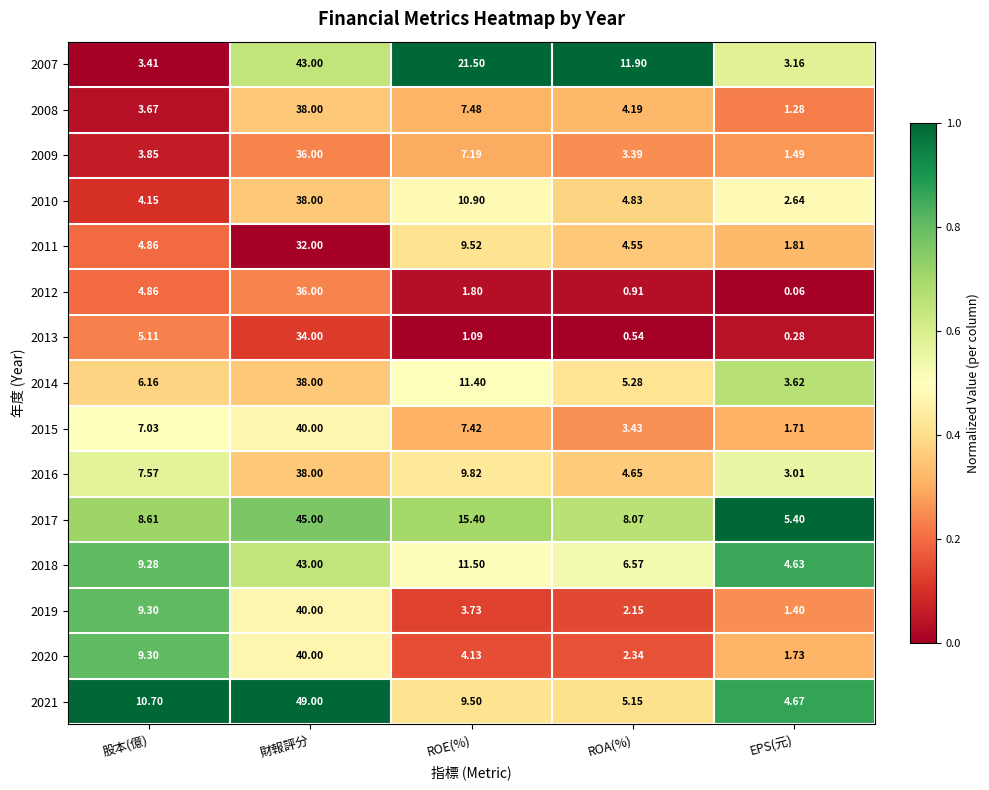

At which label does 2012 reach its peak?

財報評分